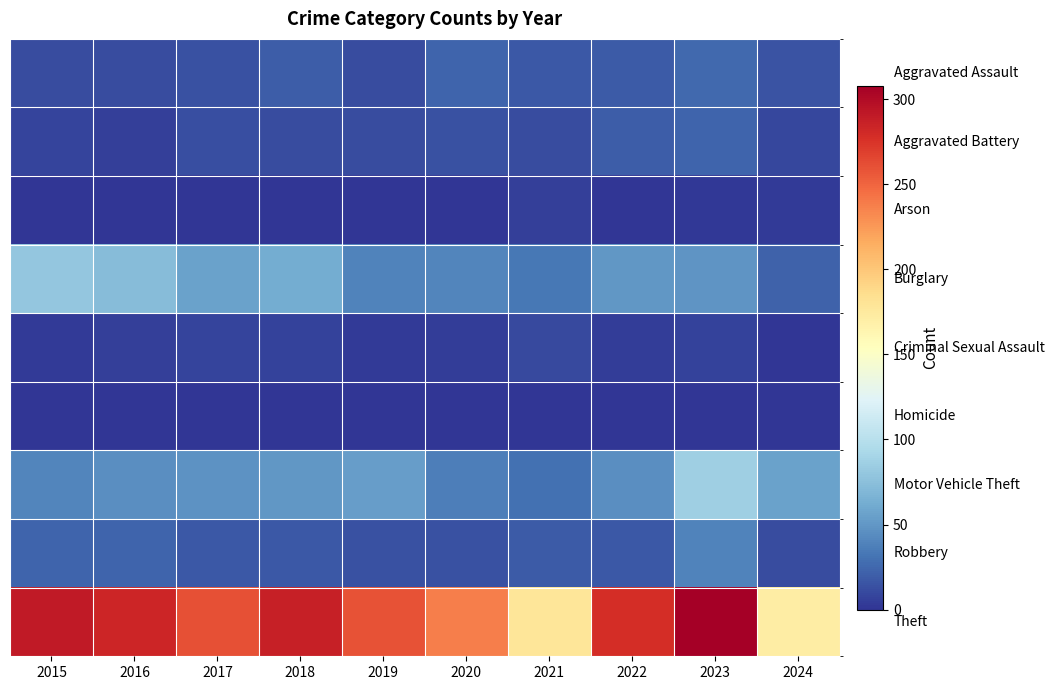

What is the total value across all series at 2018?

455